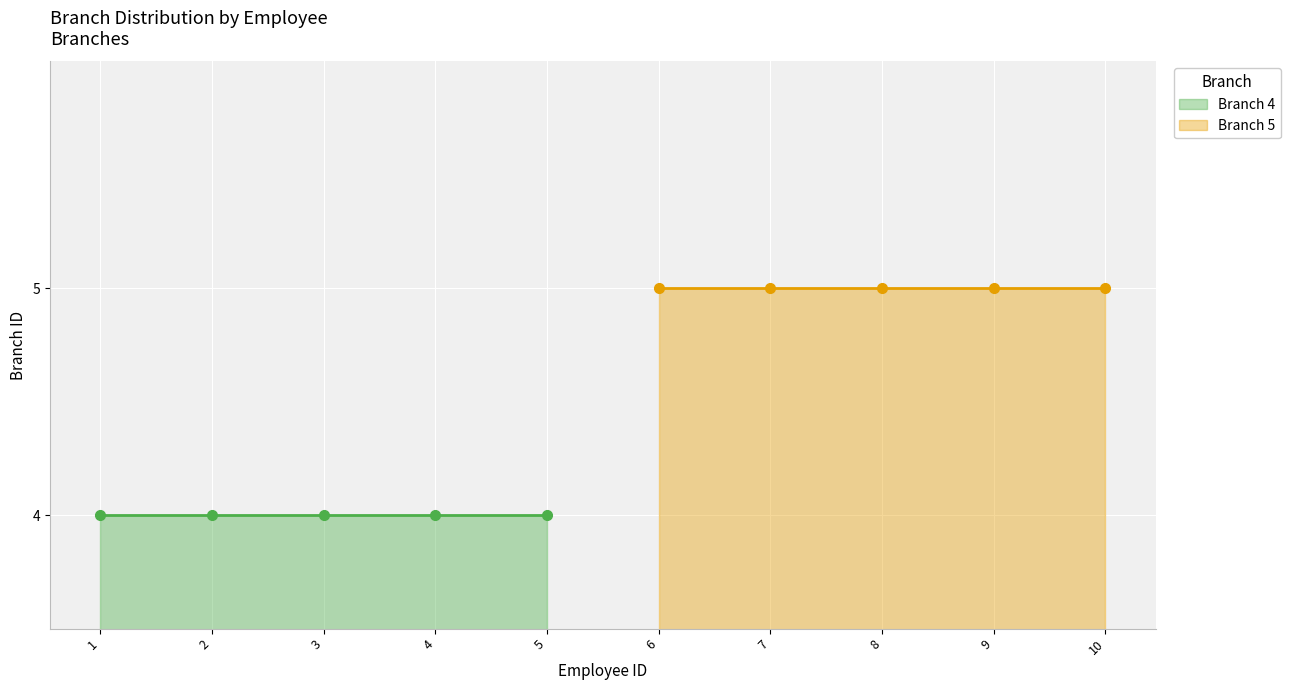

Does the chart display data point markers on the line(s)?

No